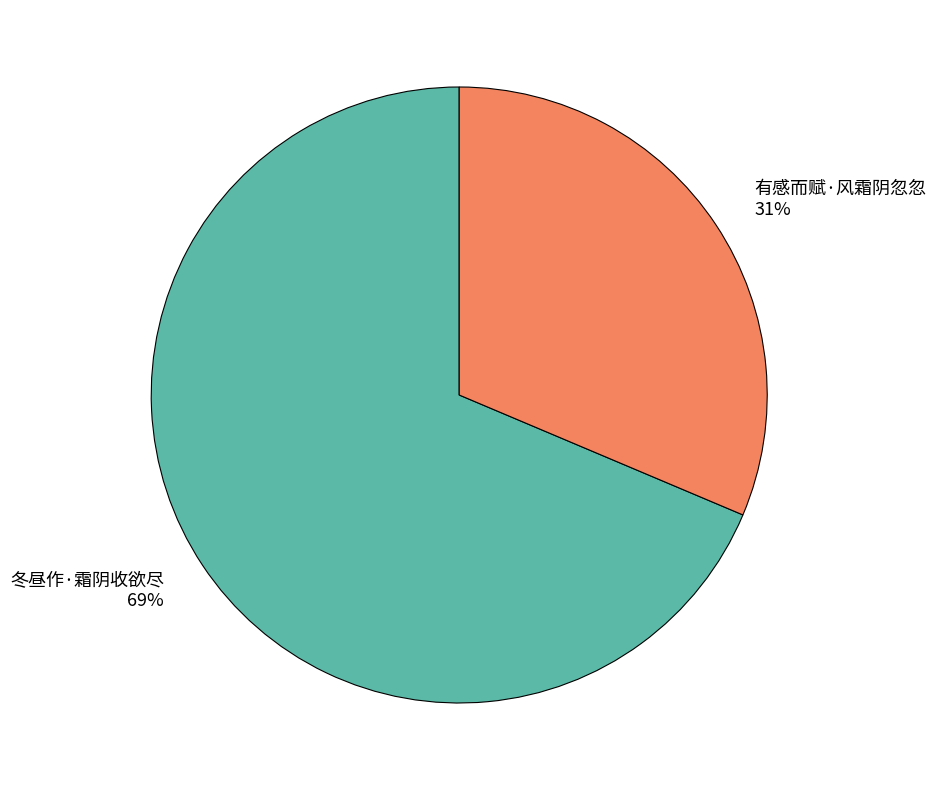

Does 有感而赋·风霜阴忽忽 represent more than half of the total?

No